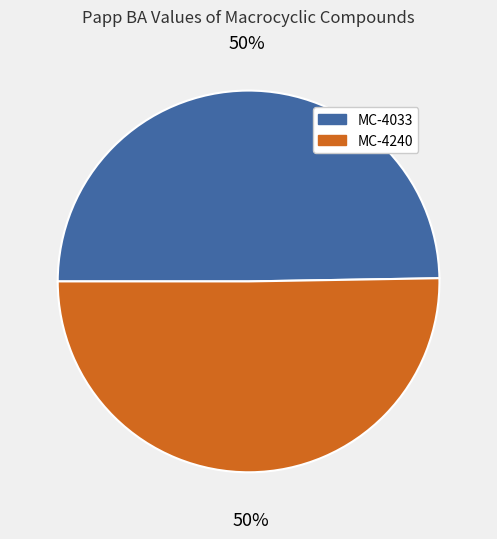

To the nearest percent, what is the average slice percentage?

50%